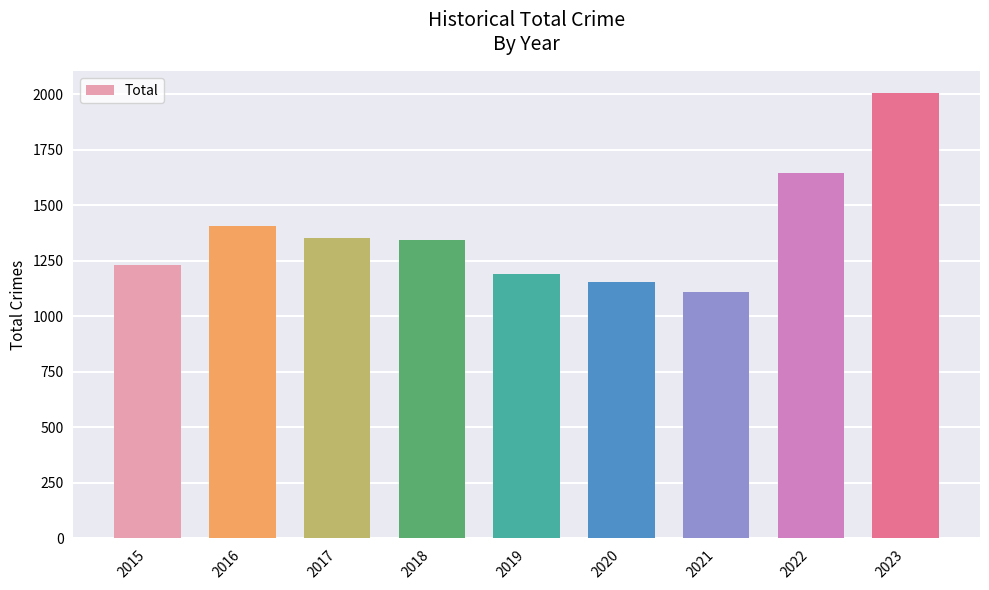

Read the value at 2019, to the nearest 100.

1200